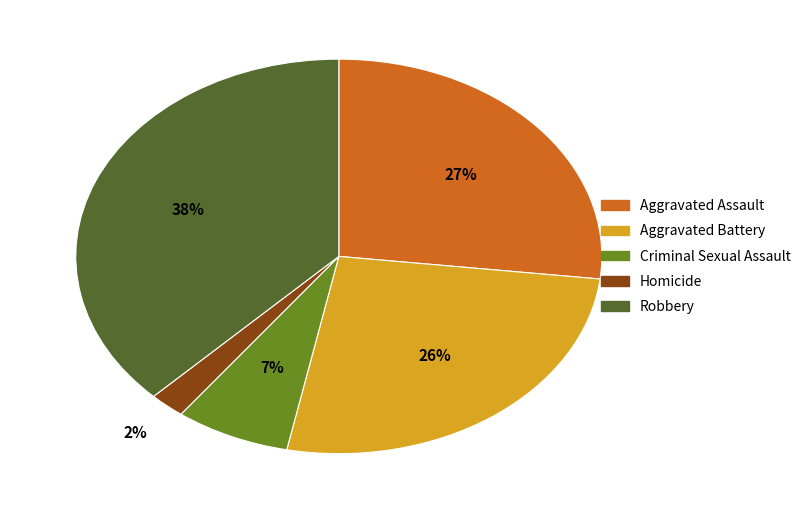

To the nearest percent, what is the combined percentage of Homicide and Criminal Sexual Assault?

9%